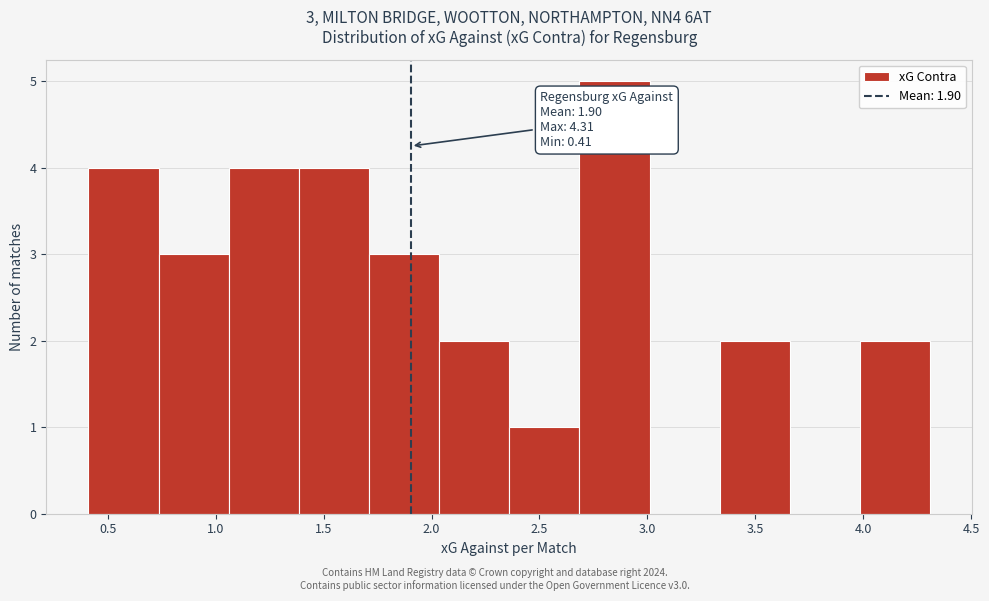

Which range on the x-axis has the tallest bar?

2.685 to 3.010